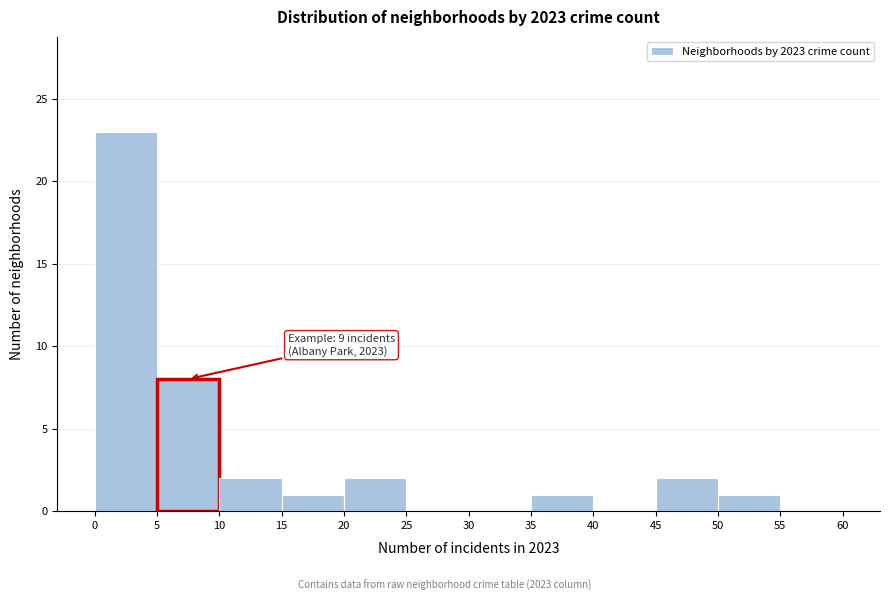

Over which range of the x-axis is the bar tallest?

0 to 5